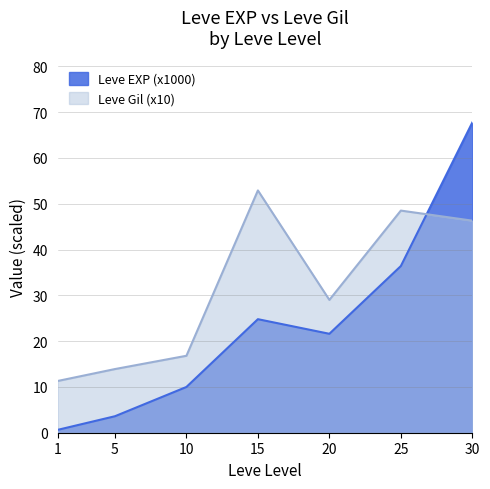

What are all the series names shown in the legend?

Leve EXP (x1000), Leve Gil (x10)